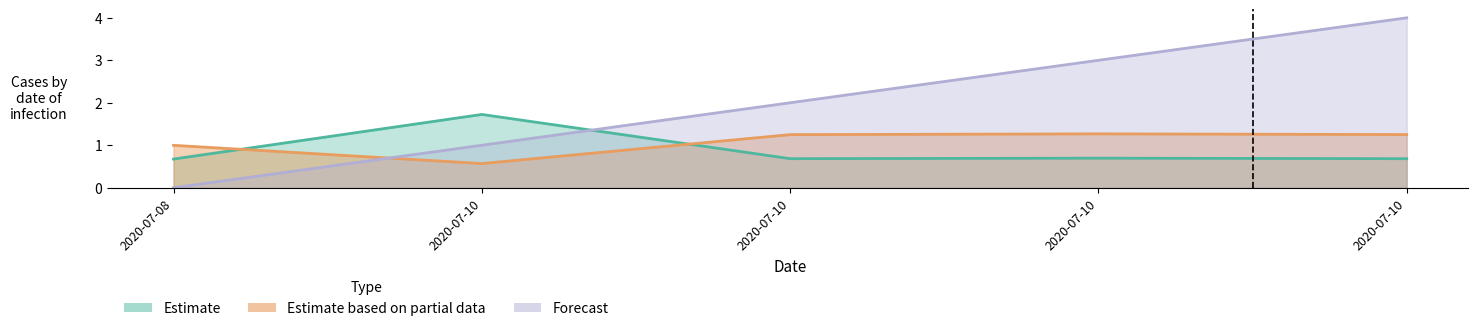

True or false: lng has a value of 1.6 at 2020-07-08.

False